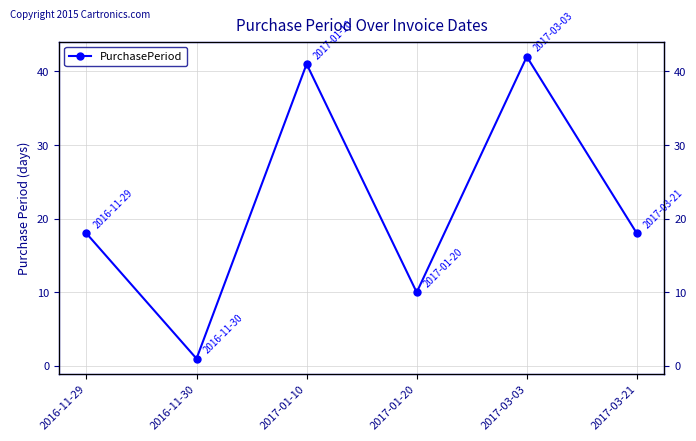

What is the change in value from 2017-01-20 to 2017-03-03?

+32